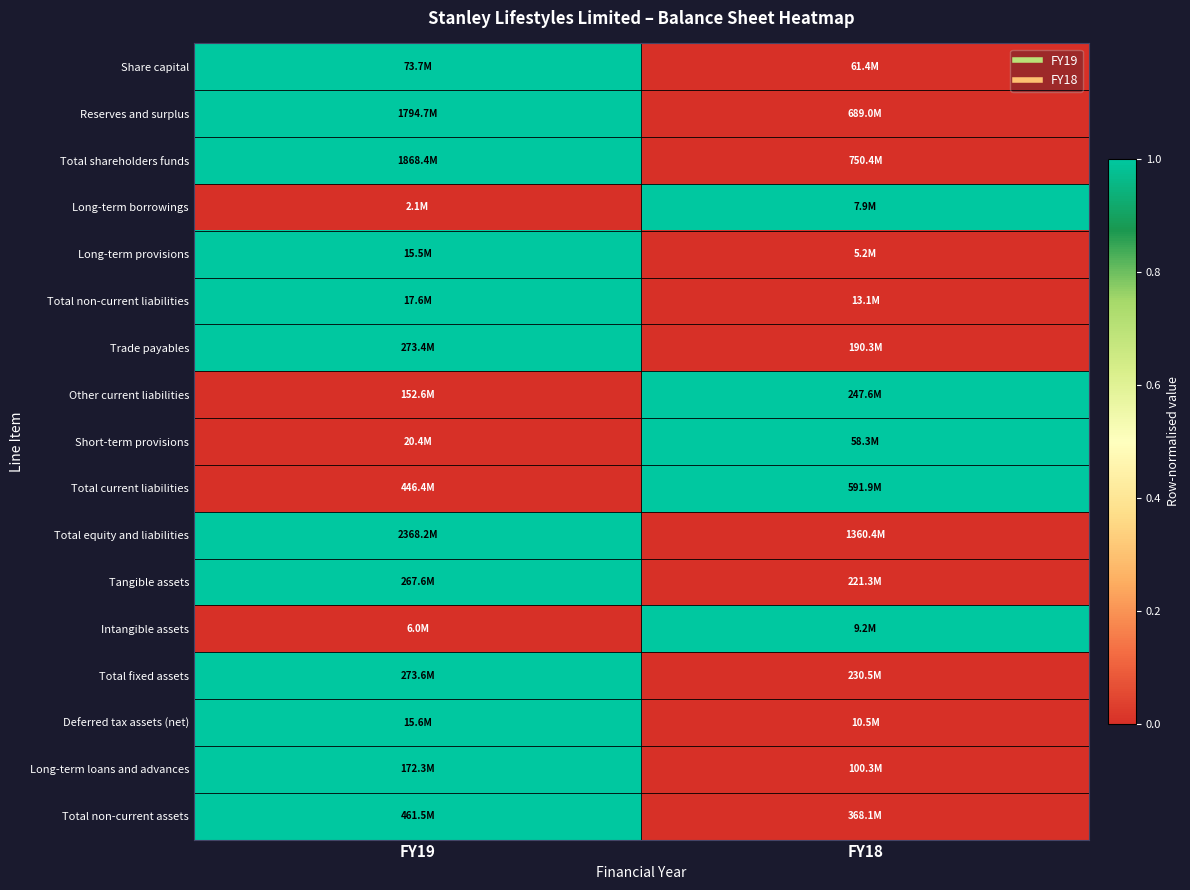

Reading left to right, what are all the values shown in this chart?

Share capital: FY19=1	FY18=0
Reserves and surplus: FY19=1	FY18=0
Total shareholders funds: FY19=1	FY18=0
Long-term borrowings: FY19=0	FY18=1
Long-term provisions: FY19=1	FY18=0
Total non-current liabilities: FY19=1	FY18=0
Trade payables: FY19=1	FY18=0
Other current liabilities: FY19=0	FY18=1
Short-term provisions: FY19=0	FY18=1
Total current liabilities: FY19=0	FY18=1
Total equity and liabilities: FY19=1	FY18=0
Tangible assets: FY19=1	FY18=0
Intangible assets: FY19=0	FY18=1
Total fixed assets: FY19=1	FY18=0
Deferred tax assets (net): FY19=1	FY18=0
Long-term loans and advances: FY19=1	FY18=0
Total non-current assets: FY19=1	FY18=0